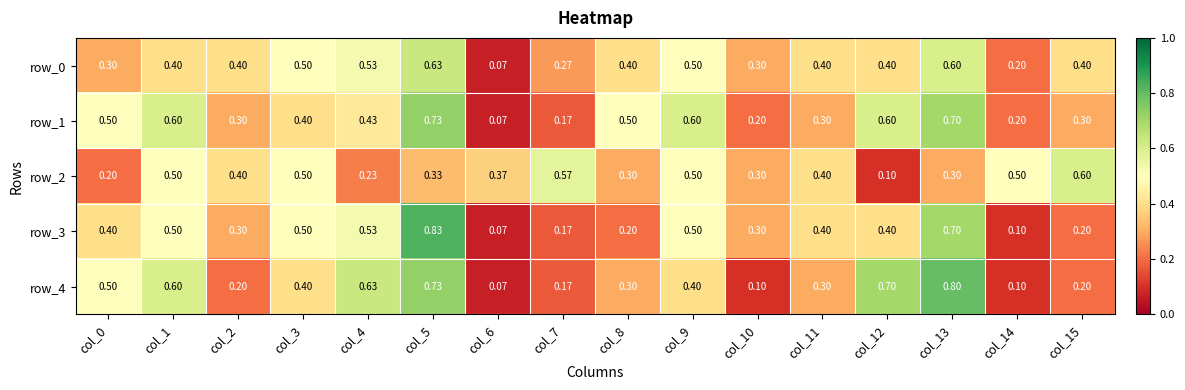

How many data points does each series have?

16